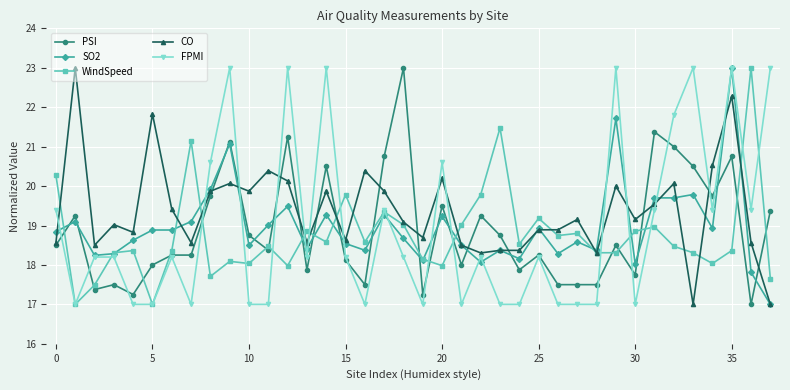

After their last crossing, which series has the higher values: PSI or WindSpeed?

PSI